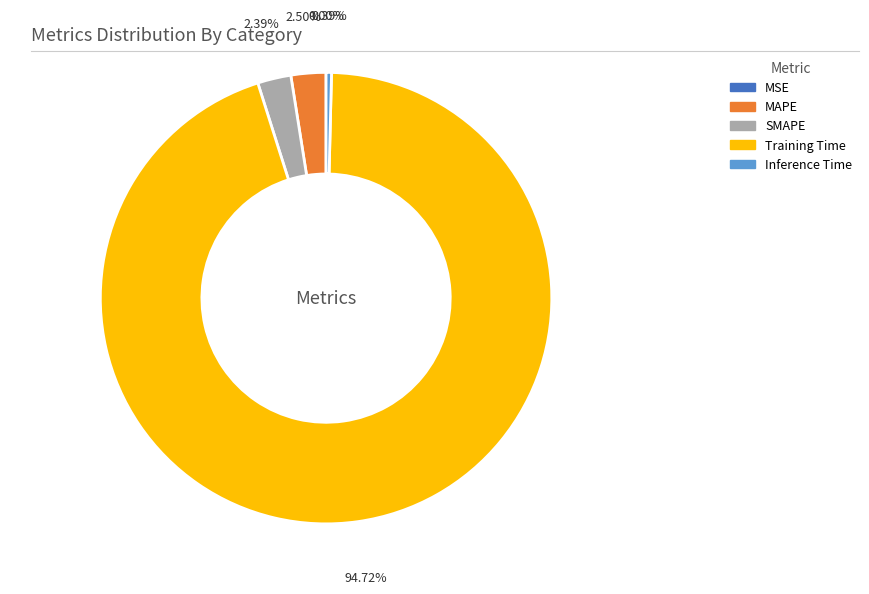

To the nearest percent, what percentage of the pie is Training Time?

95%